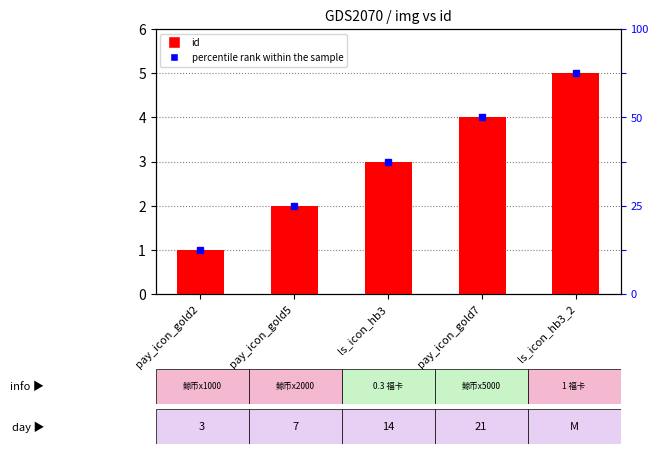

What position from the left is pay_icon_gold7?

4